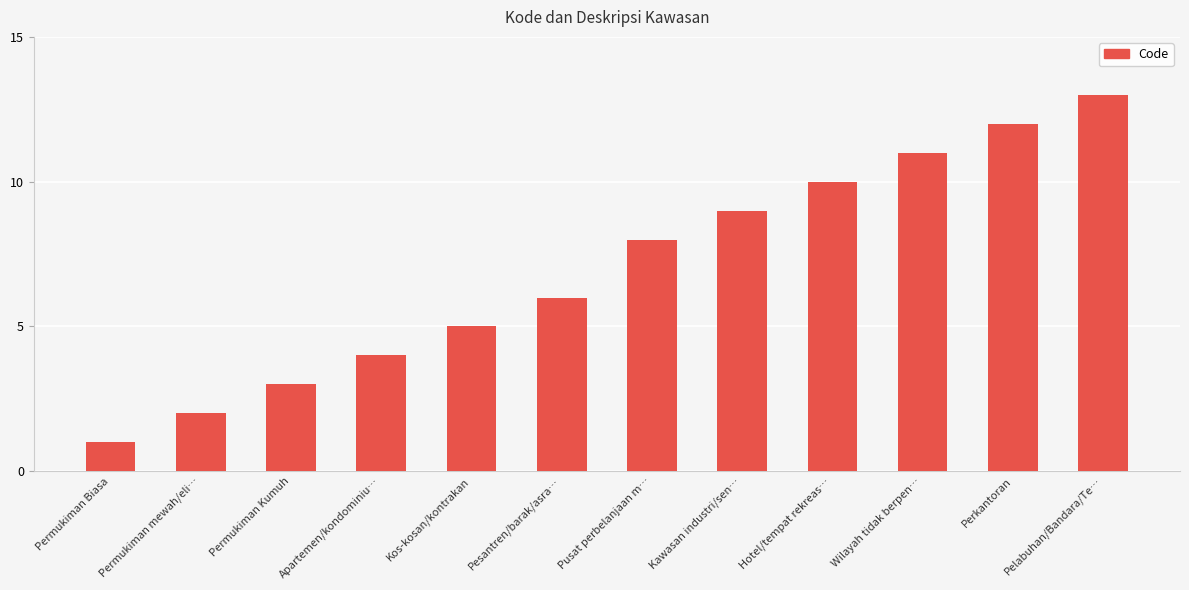

Reading left to right, extract all data points from this chart.

Permukiman Biasa=1	Permukiman mewah/eli…=2	Permukiman Kumuh=3	Apartemen/kondominiu…=4	Kos-kosan/kontrakan=5	Pesantren/barak/asra…=6	Pusat perbelanjaan m…=8	Kawasan industri/sen…=9	Hotel/tempat rekreas…=10	Wilayah tidak berpen…=11	Perkantoran=12	Pelabuhan/Bandara/Te…=13